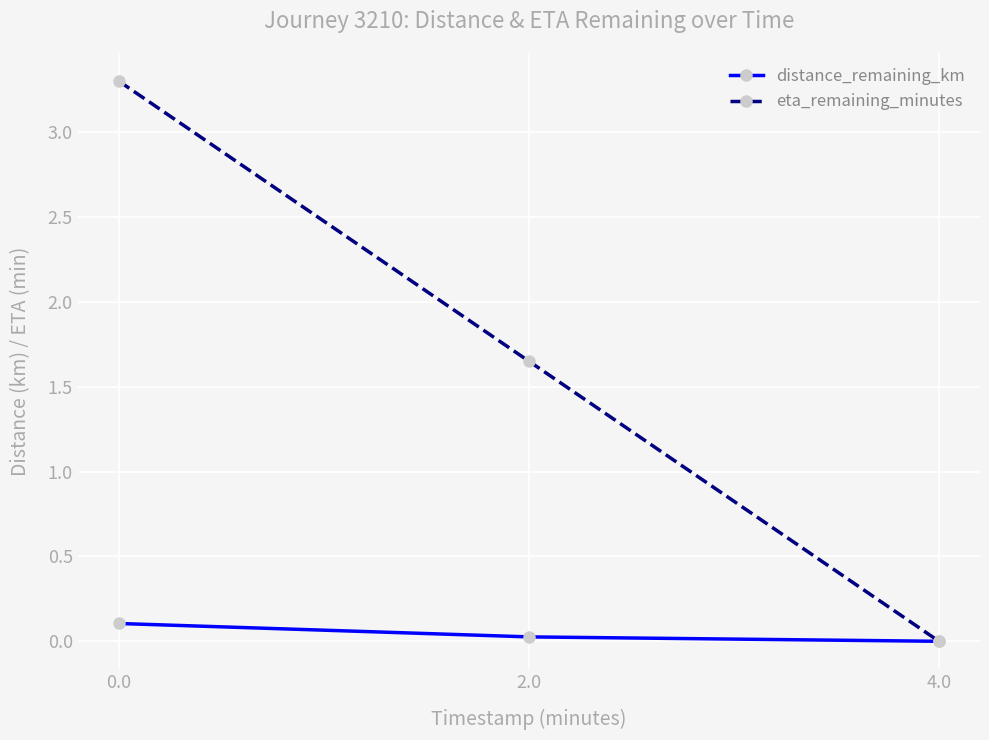

How many lines are shown in the chart?

2